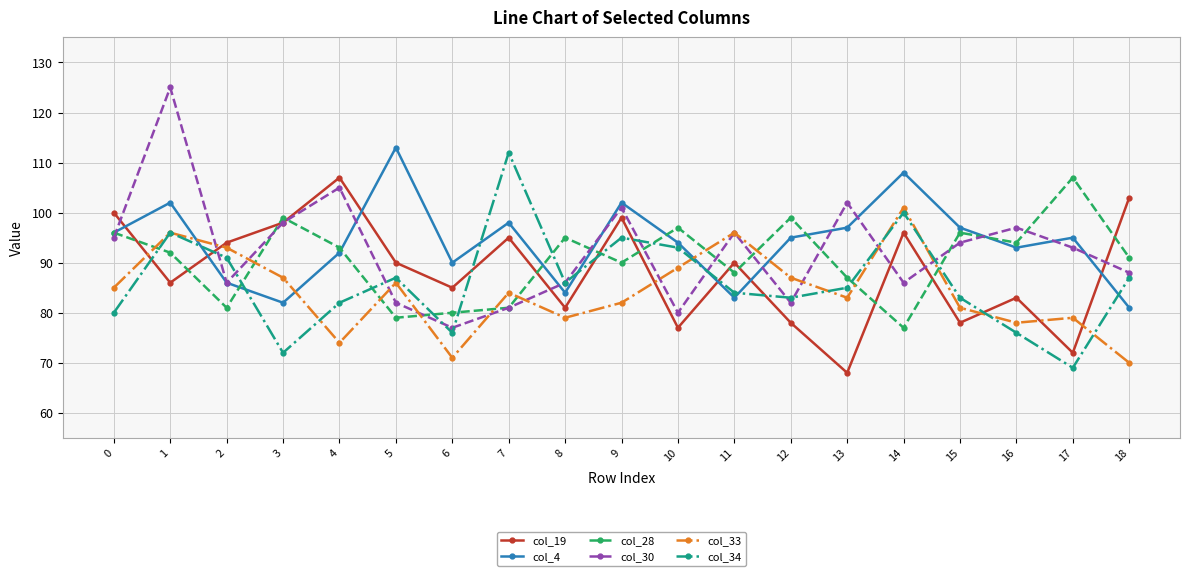

What is the greatest value displayed?

125